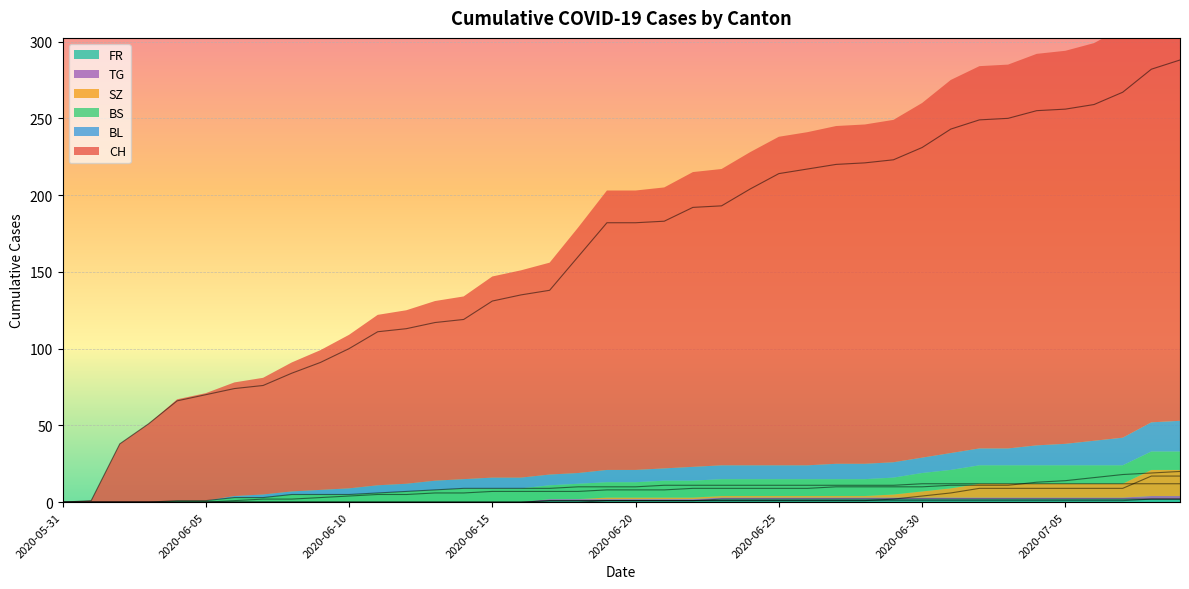

What is the difference between the maximum and minimum values in the BL series?

20